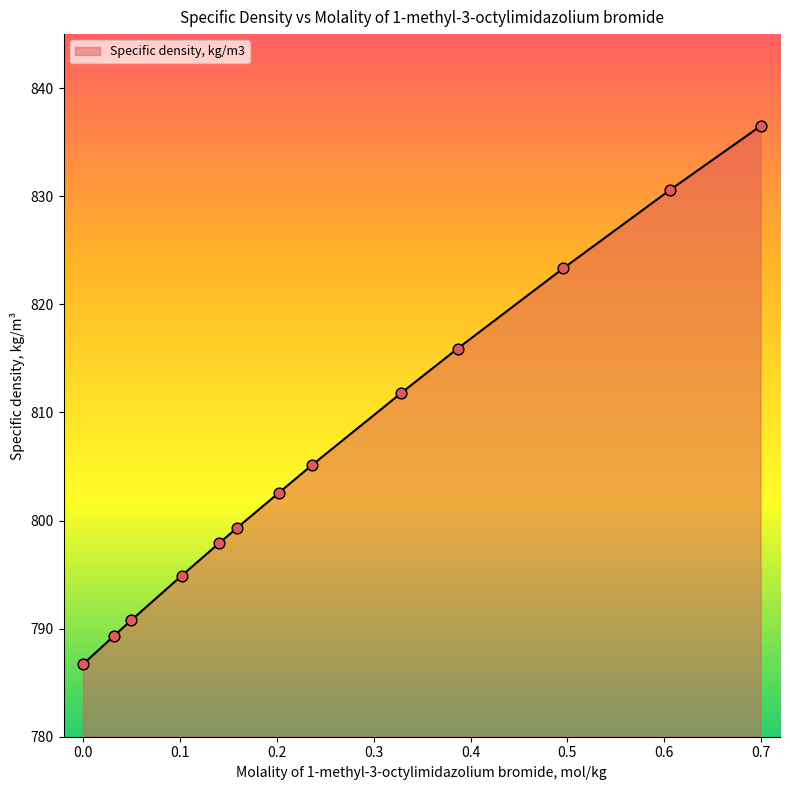

What is the maximum value shown in the chart?

836.5